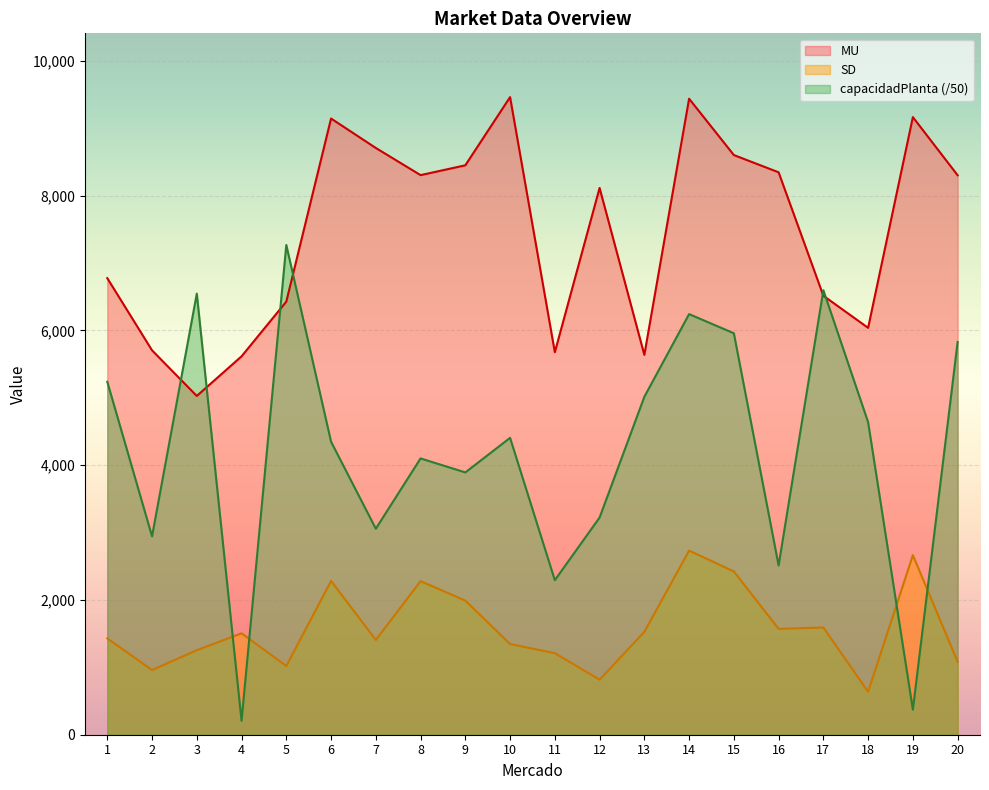

What value does the SD series have at 2?

960.0